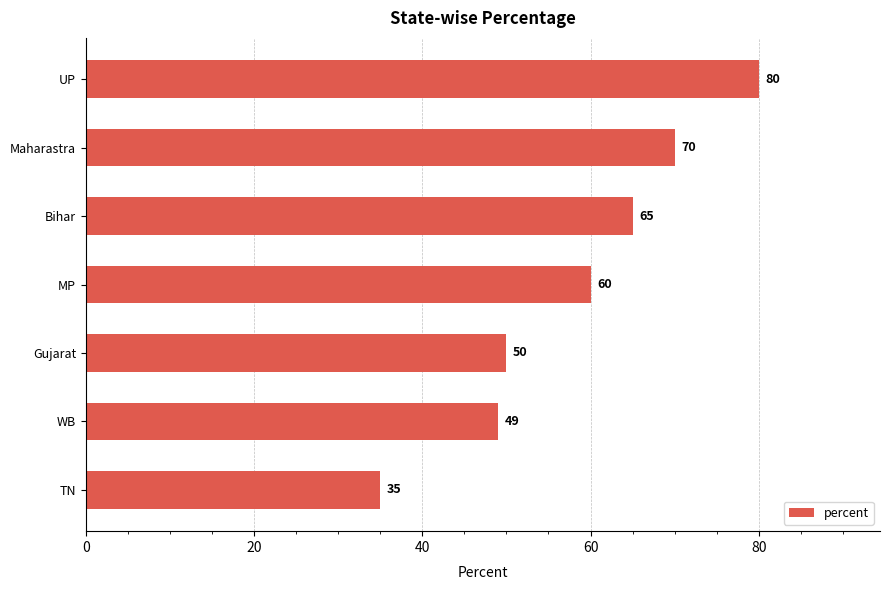

What is the approximate value at WB, to the nearest 5?

50